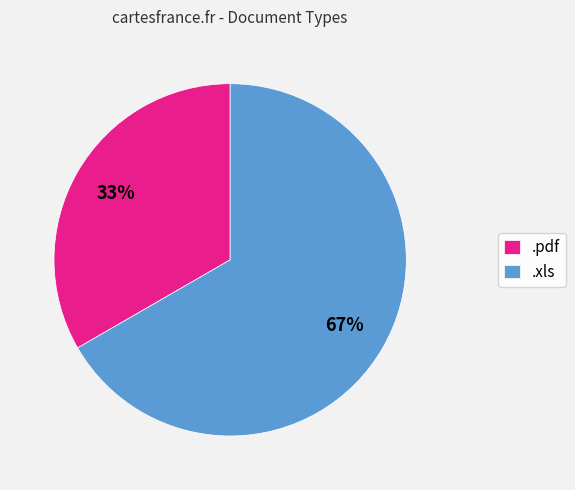

Is .pdf the majority of the pie?

No